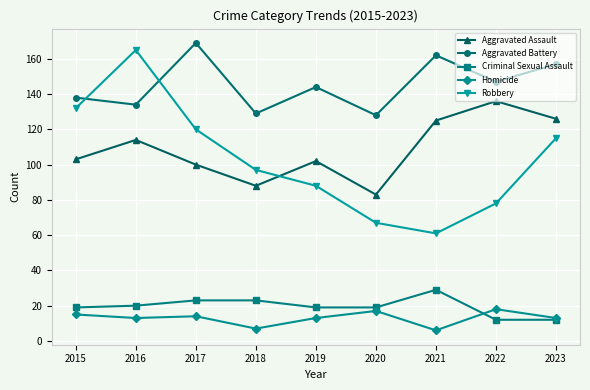

Which series has the largest total across all categories?

Aggravated Battery